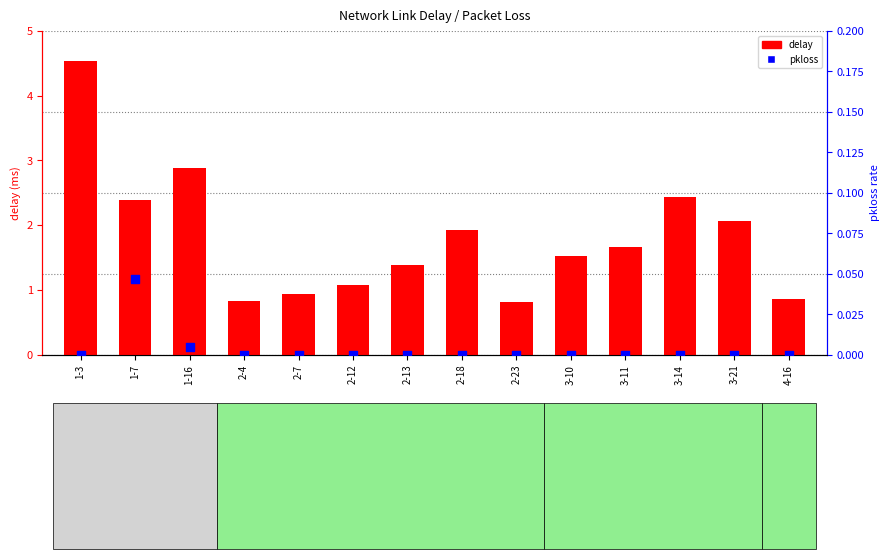

At how many categories does at least one series exceed 1?

10